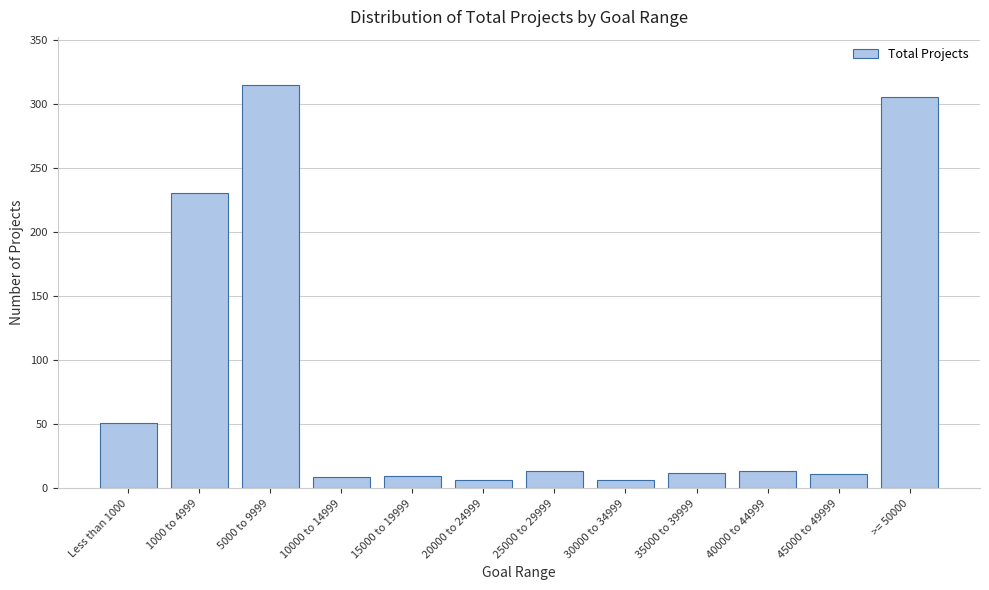

Which category has the highest value across all series?

5000 to 9999